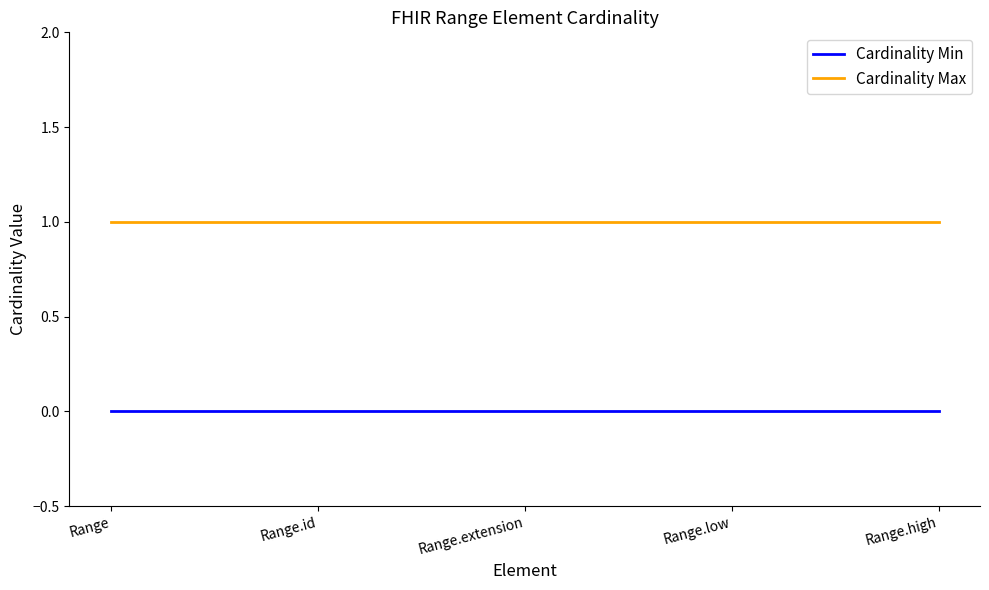

True or false: Cardinality Min and Cardinality Max intersect in this chart.

False